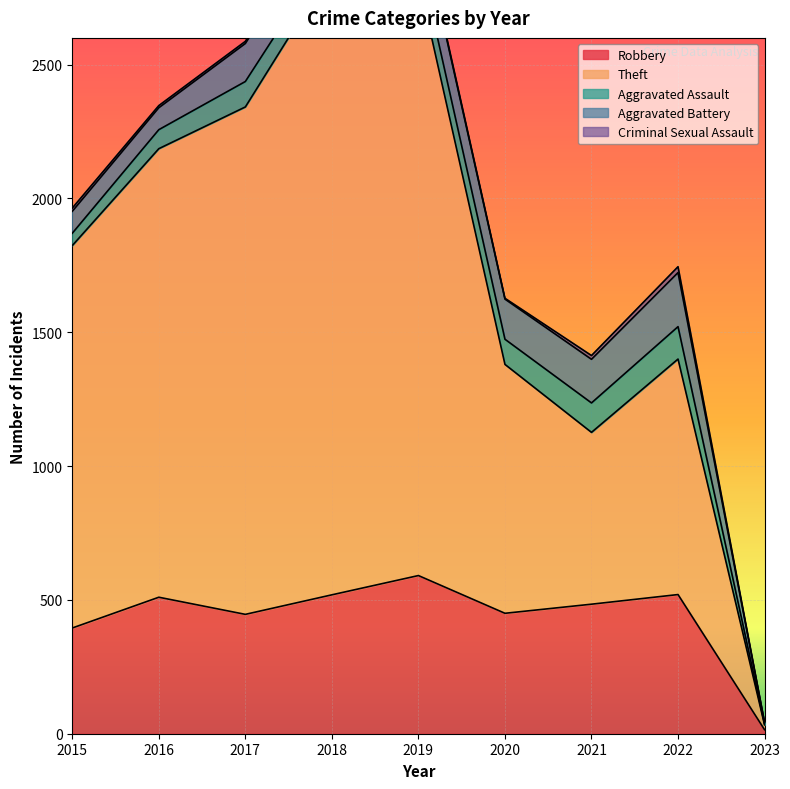

Which category has the lowest value across all series?

2023